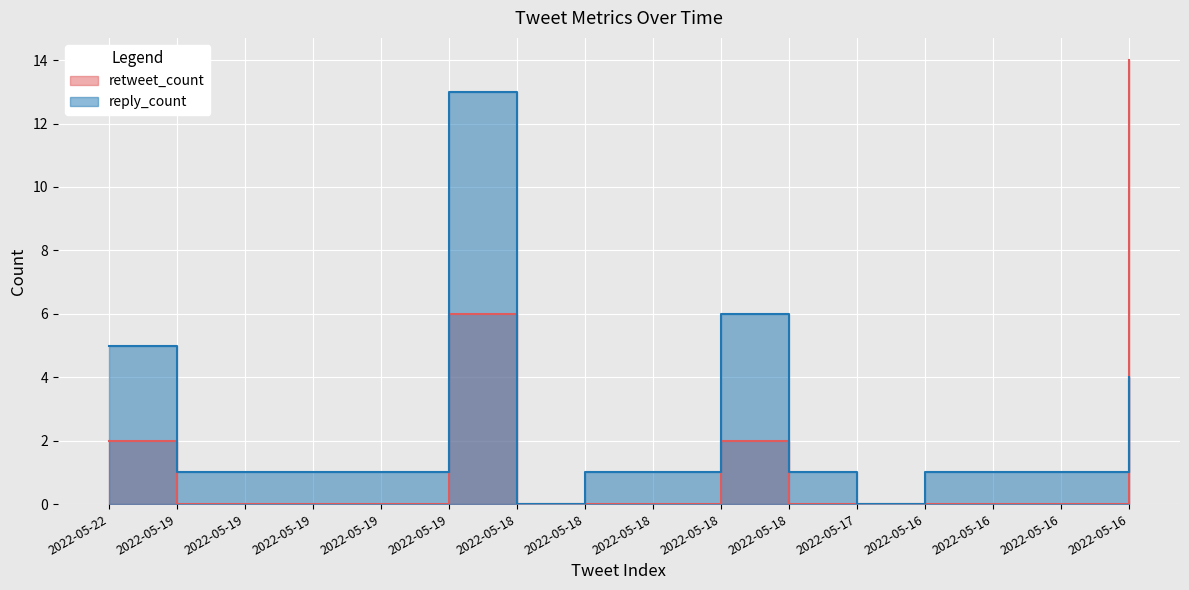

Between 2022-05-16 and 2022-05-18, which is larger?

2022-05-16